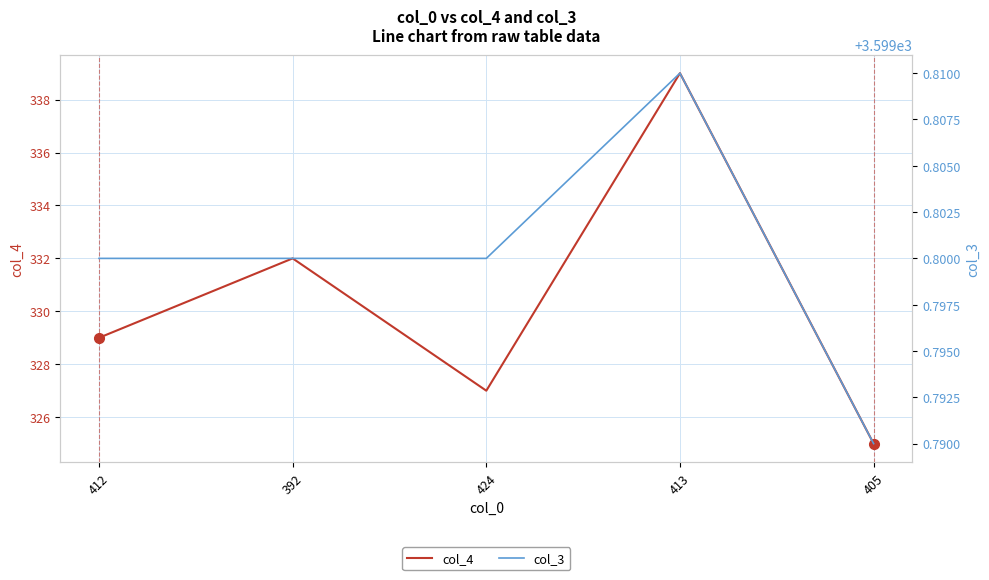

True or false: col_3 has more than 1 interior local peaks.

False